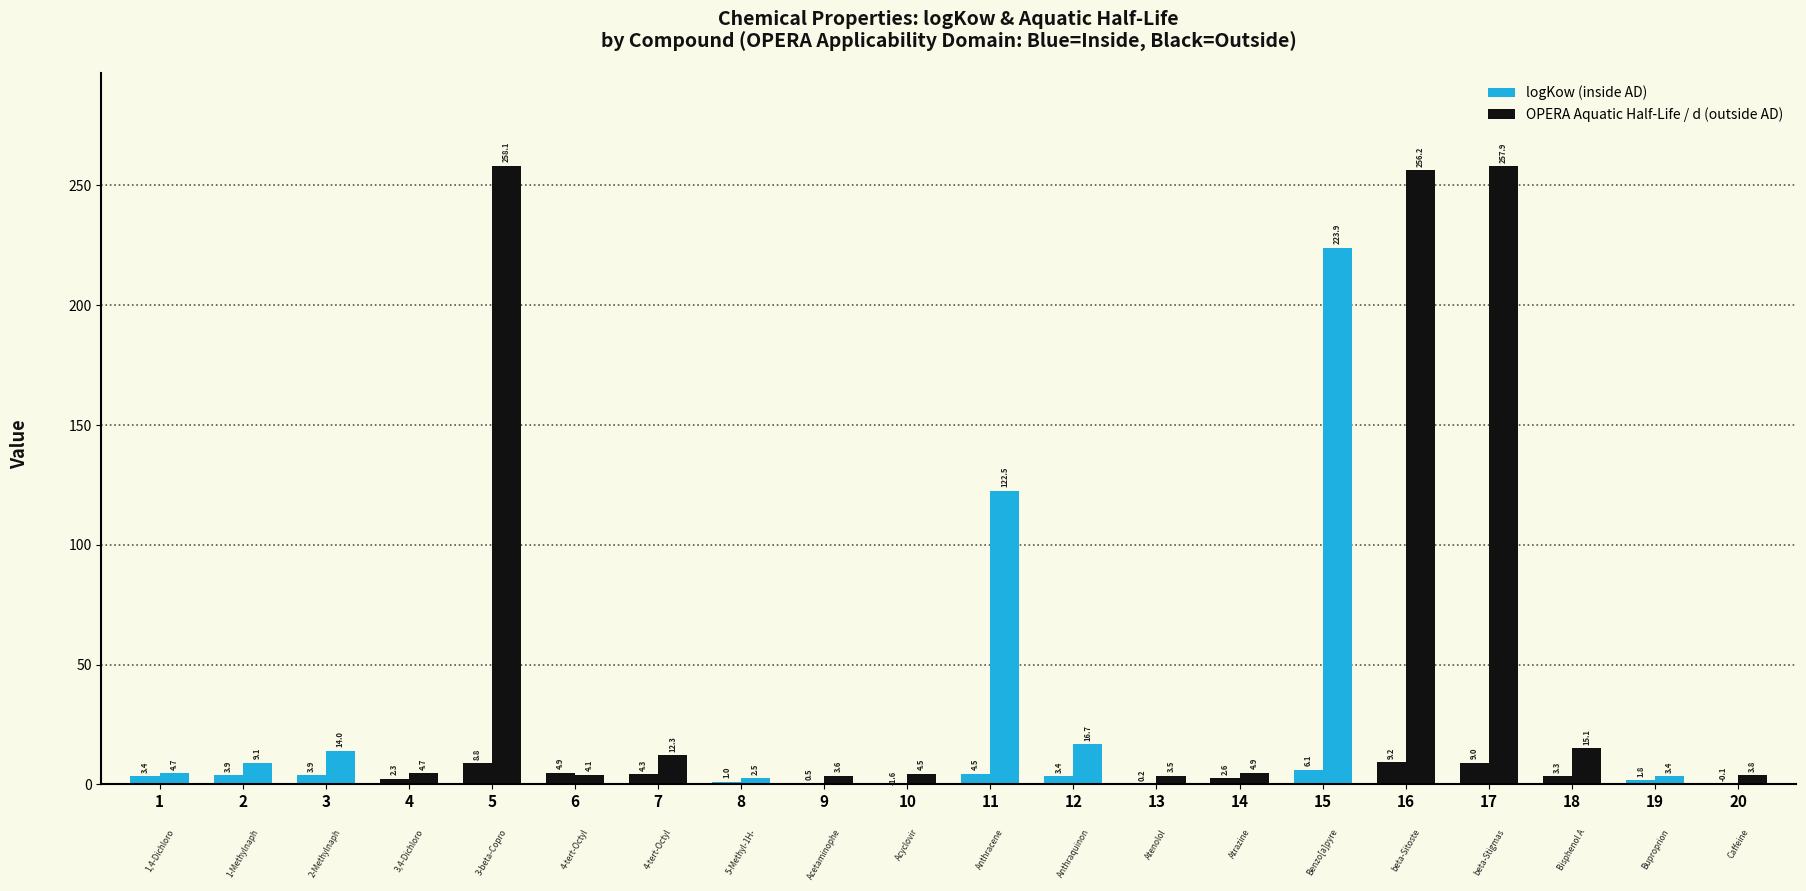

Reading left to right, what are all the values shown in this chart?

logKow: 1,4-Dichlorobenzene=3.4	1-Methylnaphthalene=3.9	2-Methylnaphthalene=3.9	3,4-Dichlorophenyl isocyanate=2.3	3-beta-Coprostanol=8.8	4-tert-Octylphenol=4.9	4-tert-Octylphenol monoethoxylate=4.3	5-Methyl-1H-benzotriazole=1.0	Acetaminophen=0.5	Acyclovir=-1.6	Anthracene=4.5	Anthraquinone=3.4	Atenolol=0.2	Atrazine=2.6	Benzo[a]pyrene=6.1	beta-Sitosterol=9.2	beta-Stigmastanol=9.0	Bisphenol A=3.3	Buproprion=1.8	Caffeine=-0.1
OPERA Aquatic Half-Life (d): 1,4-Dichlorobenzene=4.7	1-Methylnaphthalene=9.1	2-Methylnaphthalene=14.0	3,4-Dichlorophenyl isocyanate=4.7	3-beta-Coprostanol=258.1	4-tert-Octylphenol=4.1	4-tert-Octylphenol monoethoxylate=12.3	5-Methyl-1H-benzotriazole=2.5	Acetaminophen=3.6	Acyclovir=4.5	Anthracene=122.5	Anthraquinone=16.7	Atenolol=3.5	Atrazine=4.9	Benzo[a]pyrene=223.9	beta-Sitosterol=256.2	beta-Stigmastanol=257.9	Bisphenol A=15.1	Buproprion=3.4	Caffeine=3.8